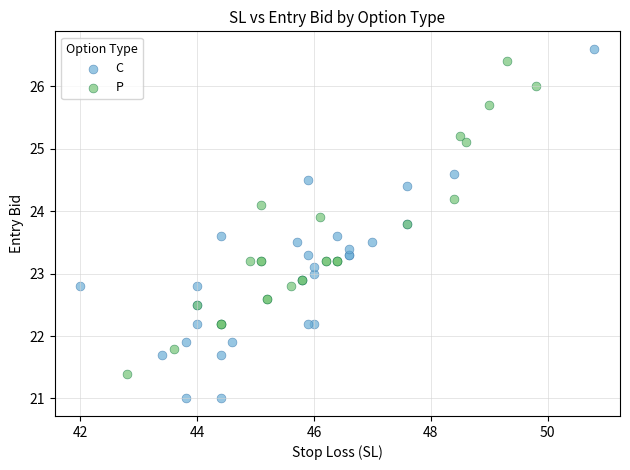

Which series contains the lowest Y value?

C